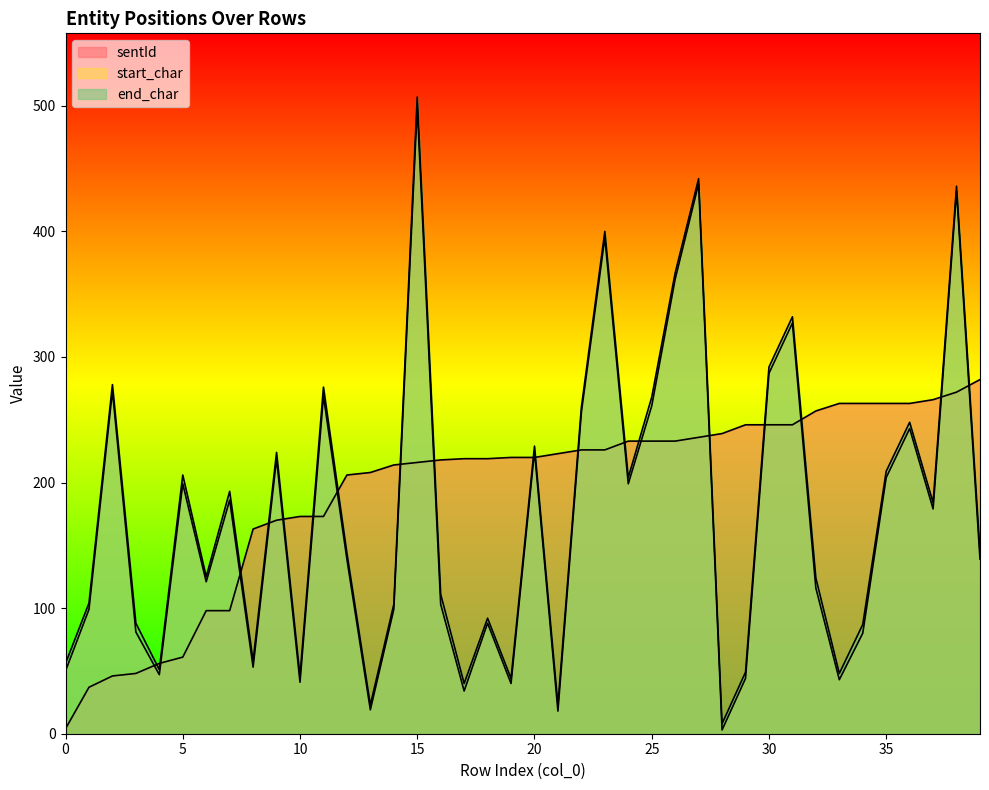

What is the difference between the highest and lowest values at 34?

183